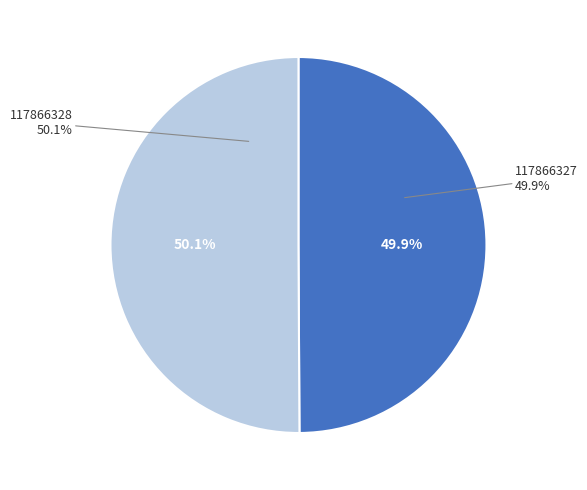

Which category accounts for the majority?

117866328